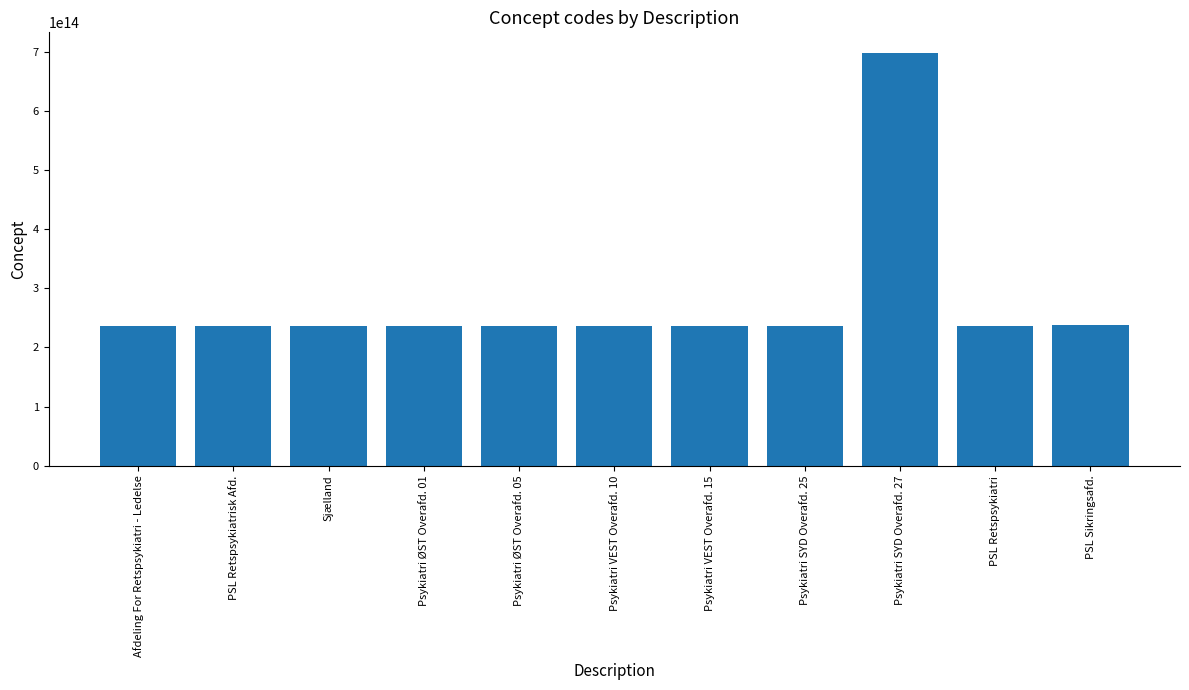

Are the bars grouped side by side (vs. stacked)?

No